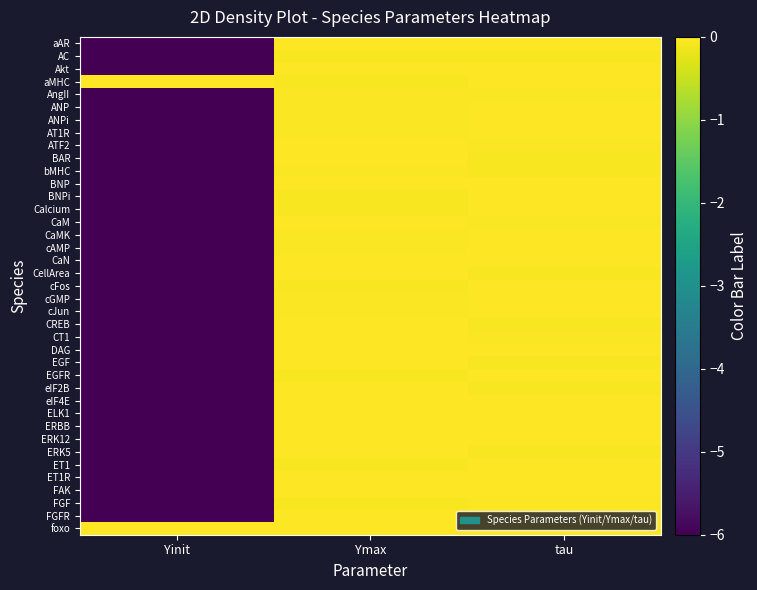

Reading left to right, transcribe all the data shown in this chart.

aAR: Yinit=-6.0	Ymax=0.0	tau=0.0
AC: Yinit=-6.0	Ymax=-0.0	tau=-0.0
Akt: Yinit=-6.0	Ymax=0.0	tau=0.0
aMHC: Yinit=0.0	Ymax=-0.1	tau=0.0
AngII: Yinit=-6.0	Ymax=-0.0	tau=-0.0
ANP: Yinit=-6.0	Ymax=-0.0	tau=0.0
ANPi: Yinit=-6.0	Ymax=-0.0	tau=0.0
AT1R: Yinit=-6.0	Ymax=-0.0	tau=-0.0
ATF2: Yinit=-6.0	Ymax=0.0	tau=-0.0
BAR: Yinit=-6.0	Ymax=0.0	tau=-0.1
bMHC: Yinit=-6.0	Ymax=-0.0	tau=-0.1
BNP: Yinit=-6.0	Ymax=0.0	tau=0.0
BNPi: Yinit=-6.0	Ymax=-0.1	tau=0.0
Calcium: Yinit=-6.0	Ymax=-0.1	tau=-0.0
CaM: Yinit=-6.0	Ymax=0.0	tau=-0.0
CaMK: Yinit=-6.0	Ymax=-0.0	tau=0.0
cAMP: Yinit=-6.0	Ymax=-0.0	tau=0.0
CaN: Yinit=-6.0	Ymax=0.0	tau=0.0
CellArea: Yinit=-6.0	Ymax=0.0	tau=-0.1
cFos: Yinit=-6.0	Ymax=-0.1	tau=-0.0
cGMP: Yinit=-6.0	Ymax=-0.0	tau=0.0
cJun: Yinit=-6.0	Ymax=-0.0	tau=0.0
CREB: Yinit=-6.0	Ymax=0.0	tau=-0.1
CT1: Yinit=-6.0	Ymax=0.0	tau=-0.0
DAG: Yinit=-6.0	Ymax=0.0	tau=0.0
EGF: Yinit=-6.0	Ymax=0.0	tau=-0.1
EGFR: Yinit=-6.0	Ymax=-0.1	tau=0.0
eIF2B: Yinit=-6.0	Ymax=-0.0	tau=-0.1
eIF4E: Yinit=-6.0	Ymax=-0.0	tau=0.0
ELK1: Yinit=-6.0	Ymax=0.0	tau=-0.0
ERBB: Yinit=-6.0	Ymax=0.0	tau=0.0
ERK12: Yinit=-6.0	Ymax=0.0	tau=-0.0
ERK5: Yinit=-6.0	Ymax=-0.0	tau=-0.1
ET1: Yinit=-6.0	Ymax=-0.1	tau=0.0
ET1R: Yinit=-6.0	Ymax=0.0	tau=0.0
FAK: Yinit=-6.0	Ymax=-0.0	tau=0.0
FGF: Yinit=-6.0	Ymax=-0.1	tau=-0.0
FGFR: Yinit=-6.0	Ymax=0.0	tau=0.0
foxo: Yinit=0.0	Ymax=0.0	tau=0.0